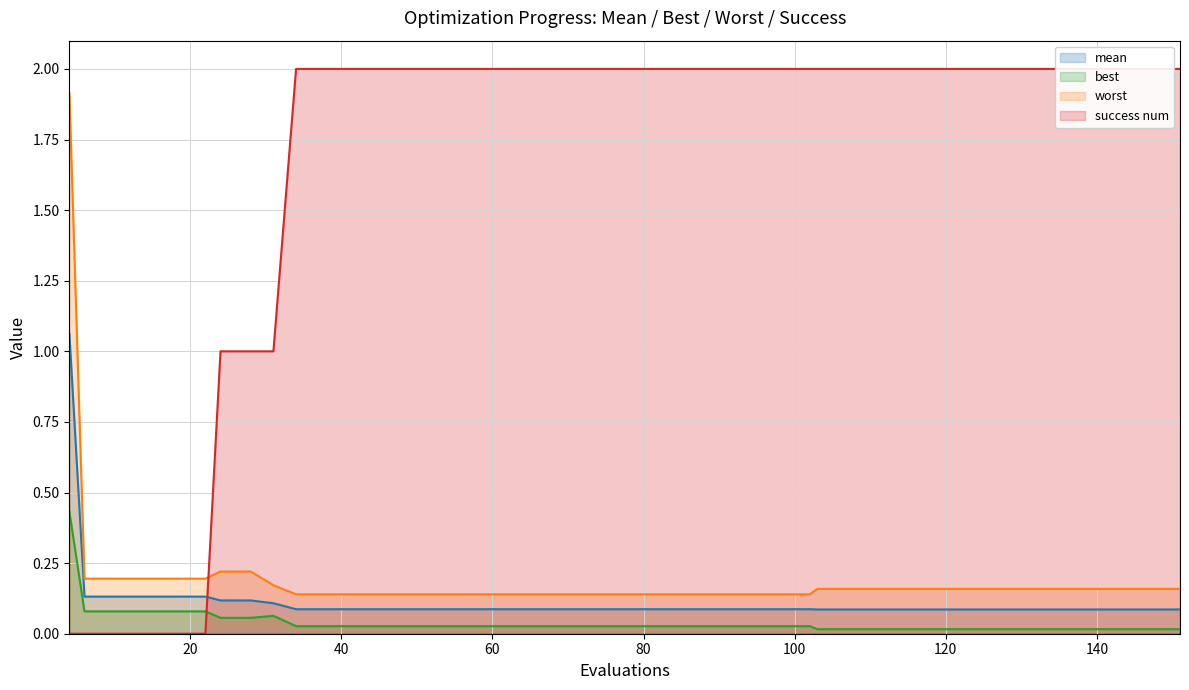

Reading left to right, transcribe all the data shown in this chart.

mean: 4=1.1	6=0.1	10=0.1	14=0.1	18=0.1	22=0.1	24=0.1	28=0.1	31=0.1	34=0.1	38=0.1	42=0.1	46=0.1	50=0.1	54=0.1	58=0.1	62=0.1	66=0.1	70=0.1	74=0.1	78=0.1	82=0.1	86=0.1	90=0.1	94=0.1	98=0.1	102=0.1	103=0.1	107=0.1	111=0.1	115=0.1	119=0.1	123=0.1	127=0.1	131=0.1	135=0.1	139=0.1	143=0.1	147=0.1	151=0.1
best: 4=0.4	6=0.1	10=0.1	14=0.1	18=0.1	22=0.1	24=0.1	28=0.1	31=0.1	34=0.0	38=0.0	42=0.0	46=0.0	50=0.0	54=0.0	58=0.0	62=0.0	66=0.0	70=0.0	74=0.0	78=0.0	82=0.0	86=0.0	90=0.0	94=0.0	98=0.0	102=0.0	103=0.0	107=0.0	111=0.0	115=0.0	119=0.0	123=0.0	127=0.0	131=0.0	135=0.0	139=0.0	143=0.0	147=0.0	151=0.0
worst: 4=1.9	6=0.2	10=0.2	14=0.2	18=0.2	22=0.2	24=0.2	28=0.2	31=0.2	34=0.1	38=0.1	42=0.1	46=0.1	50=0.1	54=0.1	58=0.1	62=0.1	66=0.1	70=0.1	74=0.1	78=0.1	82=0.1	86=0.1	90=0.1	94=0.1	98=0.1	102=0.1	103=0.2	107=0.2	111=0.2	115=0.2	119=0.2	123=0.2	127=0.2	131=0.2	135=0.2	139=0.2	143=0.2	147=0.2	151=0.2
success num: 4=0.0	6=0.0	10=0.0	14=0.0	18=0.0	22=0.0	24=1.0	28=1.0	31=1.0	34=2.0	38=2.0	42=2.0	46=2.0	50=2.0	54=2.0	58=2.0	62=2.0	66=2.0	70=2.0	74=2.0	78=2.0	82=2.0	86=2.0	90=2.0	94=2.0	98=2.0	102=2.0	103=2.0	107=2.0	111=2.0	115=2.0	119=2.0	123=2.0	127=2.0	131=2.0	135=2.0	139=2.0	143=2.0	147=2.0	151=2.0